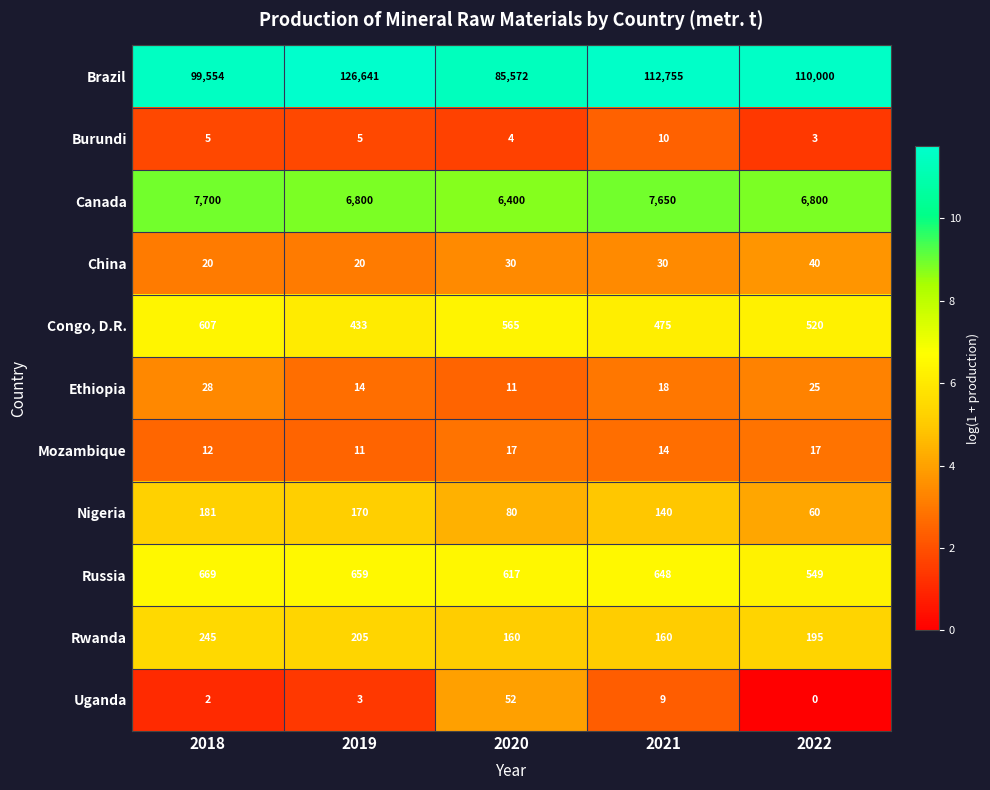

List the series in order of their peak value, lowest first.

Burundi, Mozambique, Ethiopia, China, Uganda, Nigeria, Rwanda, Congo, D.R., Russia, Canada, Brazil